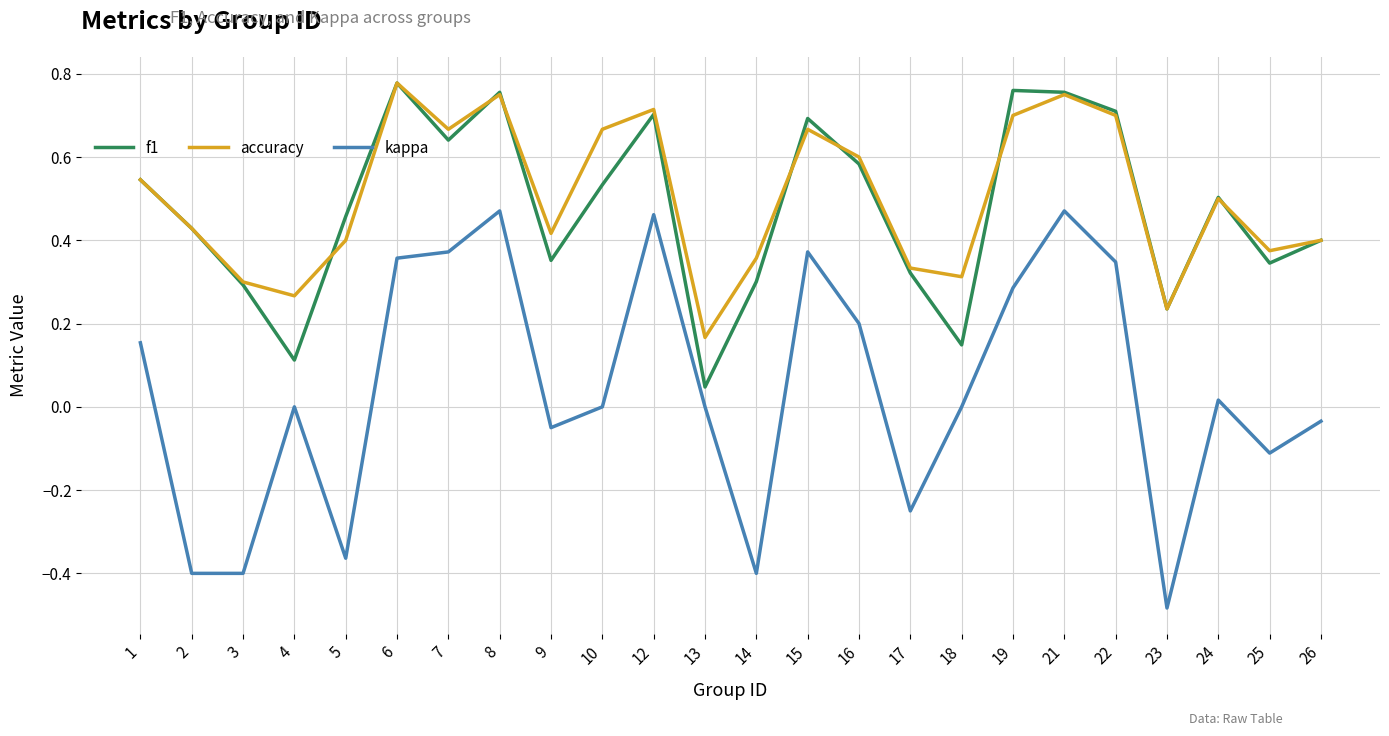

Which series changed the most between 23 and 24?

kappa